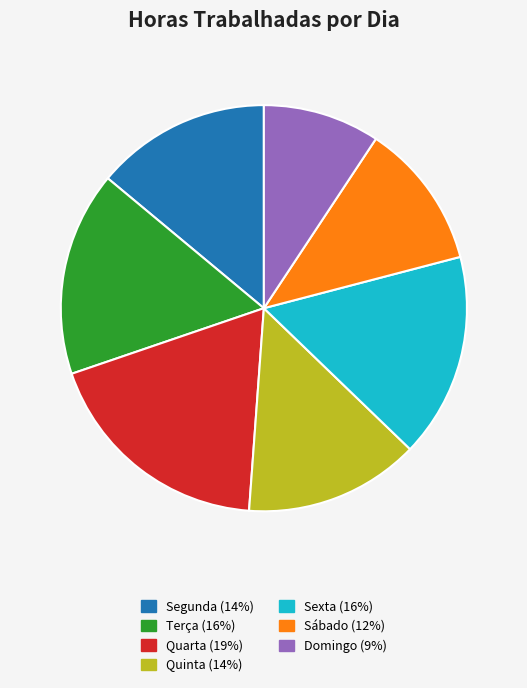

Which has a higher value, Segunda or Terça?

Terça